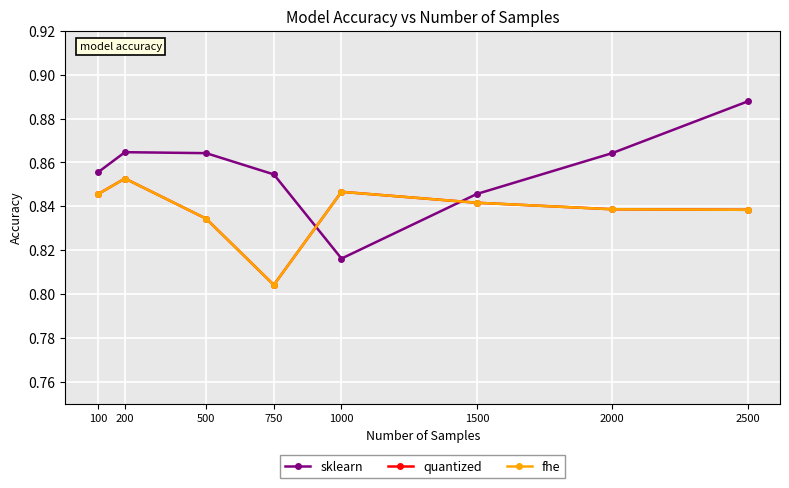

What is the sum of all fhe values?

6.7